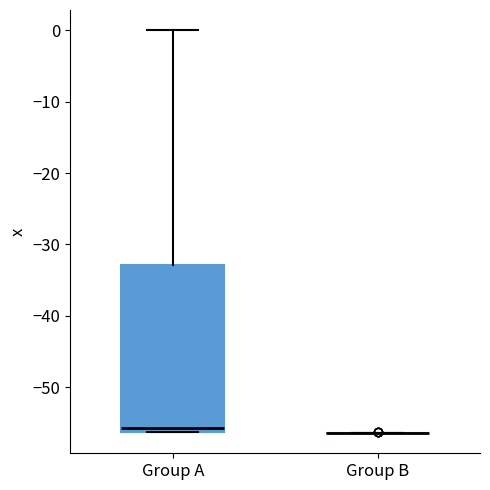

Where does the upper whisker of the box for Group A end on the y-axis? The values are not printed on the chart, so give them approximately, as read against the axis.

0